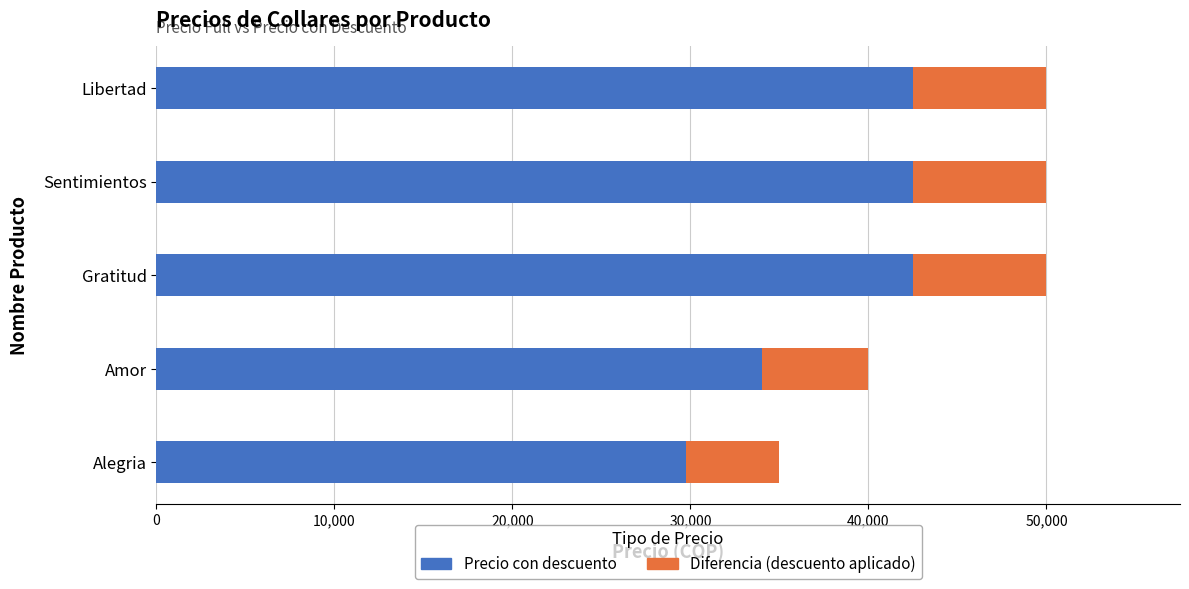

What is the total value across all series at Sentimientos?

50000